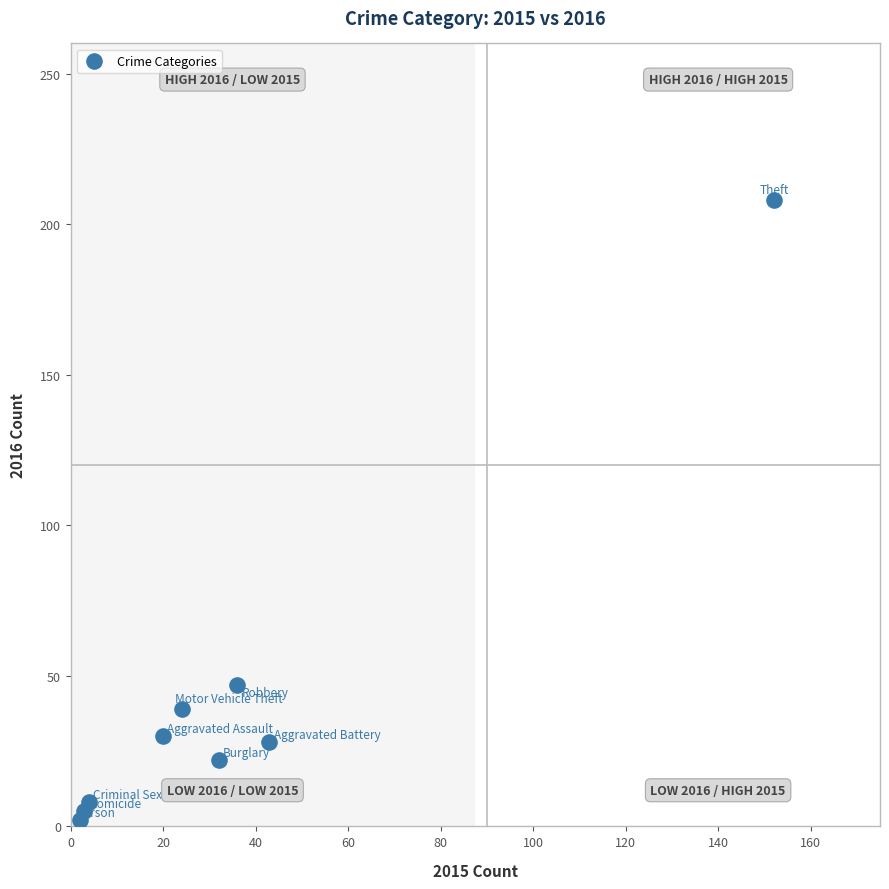

What Y value in the scatter plot is closest to 105?

47